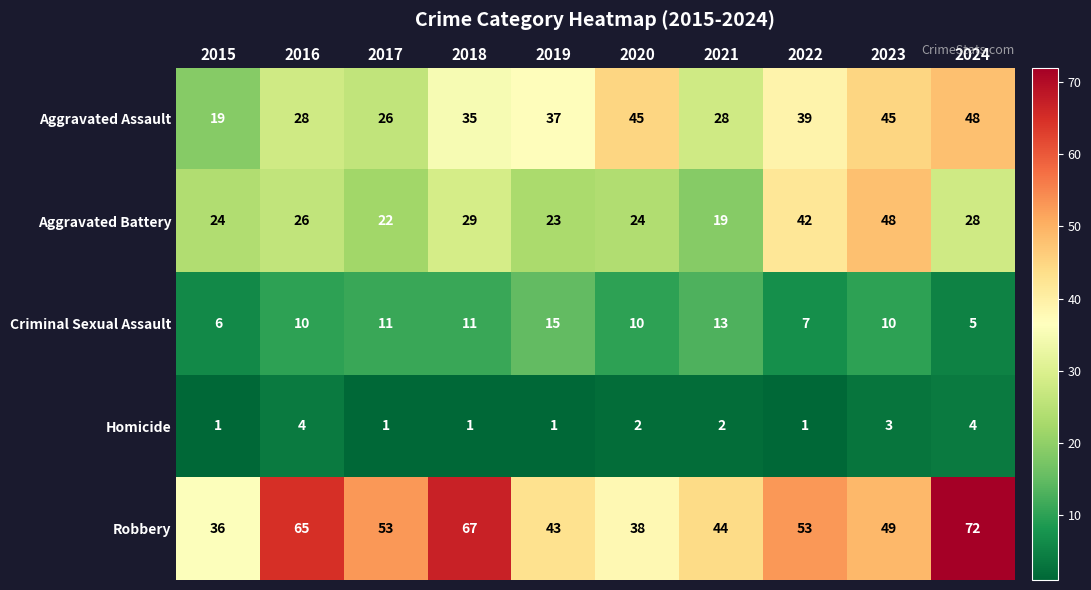

Count the number of data series in this chart.

5